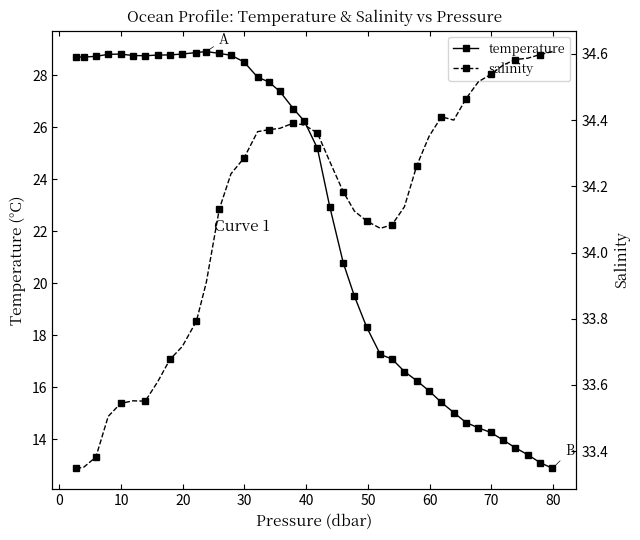

Reading left to right, what are all the values shown in this chart?

temperature: 28.7	28.7	28.7	28.8	28.8	28.8	28.7	28.8	28.8	28.8	28.9	28.9	28.8	28.8	28.5	27.9	27.7	27.4	26.7	26.2	25.2	22.9	20.8	19.5	18.3	17.3	17.1	16.6	16.2	15.9	15.4	15.0	14.6	14.4	14.3	14.0	13.7	13.4	13.1	12.9
salinity: 33.3	33.4	33.4	33.5	33.5	33.6	33.6	33.6	33.7	33.7	33.8	33.9	34.1	34.2	34.3	34.4	34.4	34.4	34.4	34.4	34.4	34.3	34.2	34.1	34.1	34.1	34.1	34.1	34.3	34.4	34.4	34.4	34.5	34.5	34.5	34.6	34.6	34.6	34.6	34.6